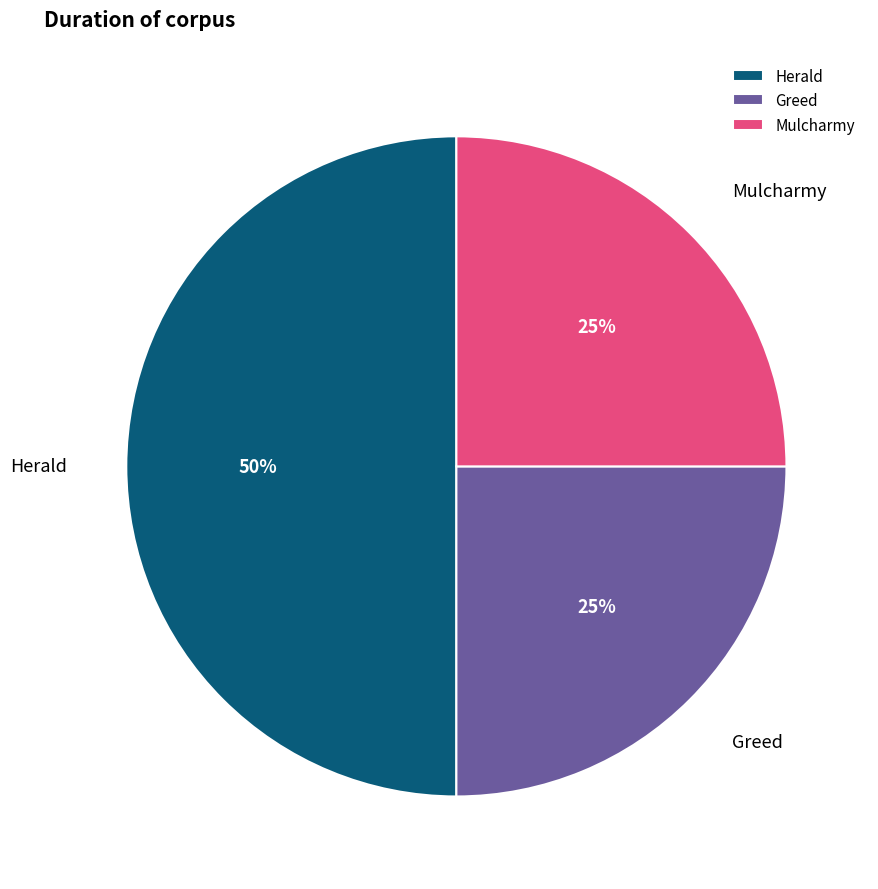

To the nearest percent, what portion does Mulcharmy represent?

25%